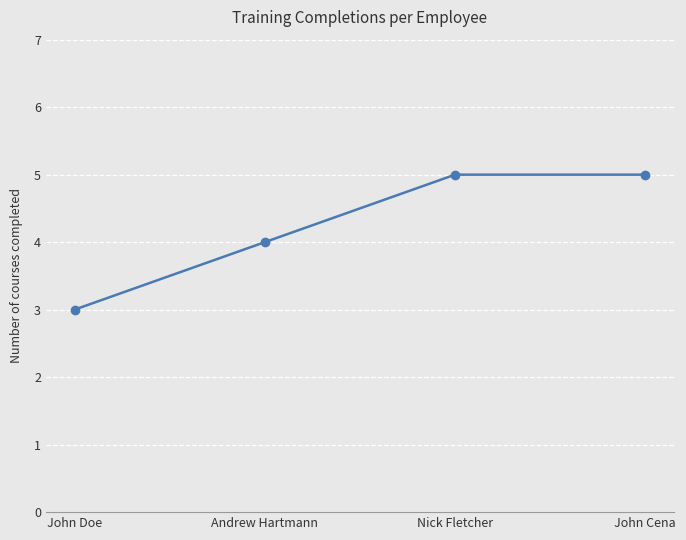

Reading left to right, list all the values displayed in this chart.

John Doe=3	Andrew Hartmann=4	Nick Fletcher=5	John Cena=5